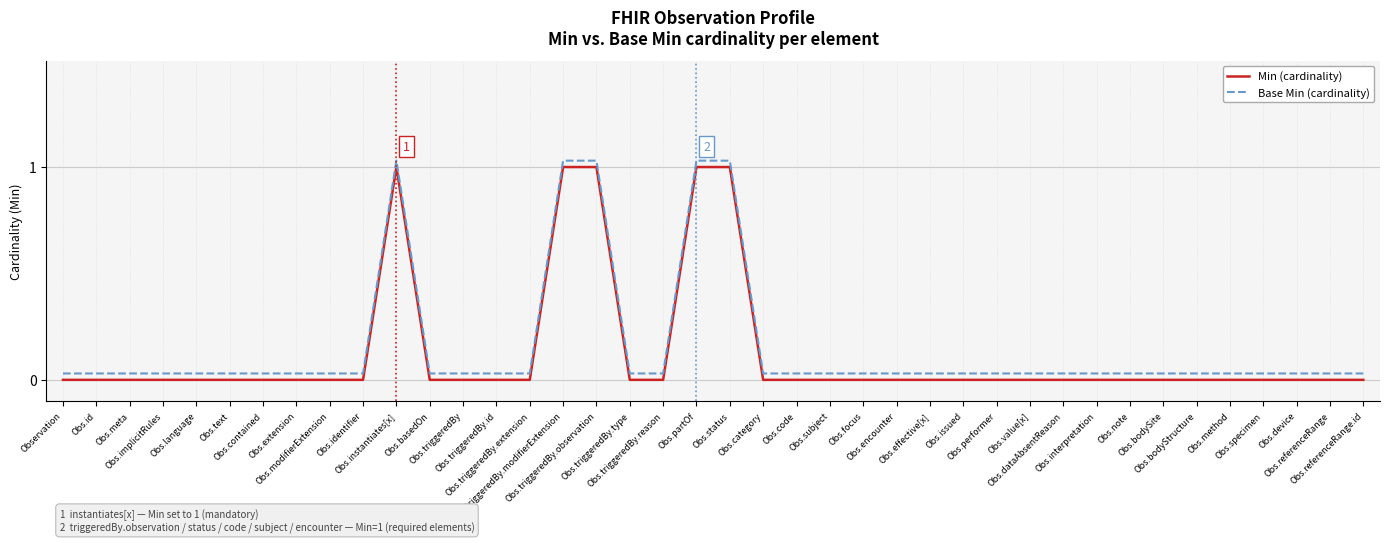

Reading left to right, list all the values displayed in this chart.

Min (cardinality): Observation=0.0	Obs.id=0.0	Obs.meta=0.0	Obs.implicitRules=0.0	Obs.language=0.0	Obs.text=0.0	Obs.contained=0.0	Obs.extension=0.0	Obs.modifierExtension=0.0	Obs.identifier=0.0	Obs.instantiates[x]=1.0	Obs.basedOn=0.0	Obs.triggeredBy=0.0	Obs.triggeredBy.id=0.0	Obs.triggeredBy.extension=0.0	Obs.triggeredBy.modifierExtension=1.0	Obs.triggeredBy.observation=1.0	Obs.triggeredBy.type=0.0	Obs.triggeredBy.reason=0.0	Obs.partOf=1.0	Obs.status=1.0	Obs.category=0.0	Obs.code=0.0	Obs.subject=0.0	Obs.focus=0.0	Obs.encounter=0.0	Obs.effective[x]=0.0	Obs.issued=0.0	Obs.performer=0.0	Obs.value[x]=0.0	Obs.dataAbsentReason=0.0	Obs.interpretation=0.0	Obs.note=0.0	Obs.bodySite=0.0	Obs.bodyStructure=0.0	Obs.method=0.0	Obs.specimen=0.0	Obs.device=0.0	Obs.referenceRange=0.0	Obs.referenceRange.id=0.0
Base Min (cardinality): Observation=0.0	Obs.id=0.0	Obs.meta=0.0	Obs.implicitRules=0.0	Obs.language=0.0	Obs.text=0.0	Obs.contained=0.0	Obs.extension=0.0	Obs.modifierExtension=0.0	Obs.identifier=0.0	Obs.instantiates[x]=1.0	Obs.basedOn=0.0	Obs.triggeredBy=0.0	Obs.triggeredBy.id=0.0	Obs.triggeredBy.extension=0.0	Obs.triggeredBy.modifierExtension=1.0	Obs.triggeredBy.observation=1.0	Obs.triggeredBy.type=0.0	Obs.triggeredBy.reason=0.0	Obs.partOf=1.0	Obs.status=1.0	Obs.category=0.0	Obs.code=0.0	Obs.subject=0.0	Obs.focus=0.0	Obs.encounter=0.0	Obs.effective[x]=0.0	Obs.issued=0.0	Obs.performer=0.0	Obs.value[x]=0.0	Obs.dataAbsentReason=0.0	Obs.interpretation=0.0	Obs.note=0.0	Obs.bodySite=0.0	Obs.bodyStructure=0.0	Obs.method=0.0	Obs.specimen=0.0	Obs.device=0.0	Obs.referenceRange=0.0	Obs.referenceRange.id=0.0